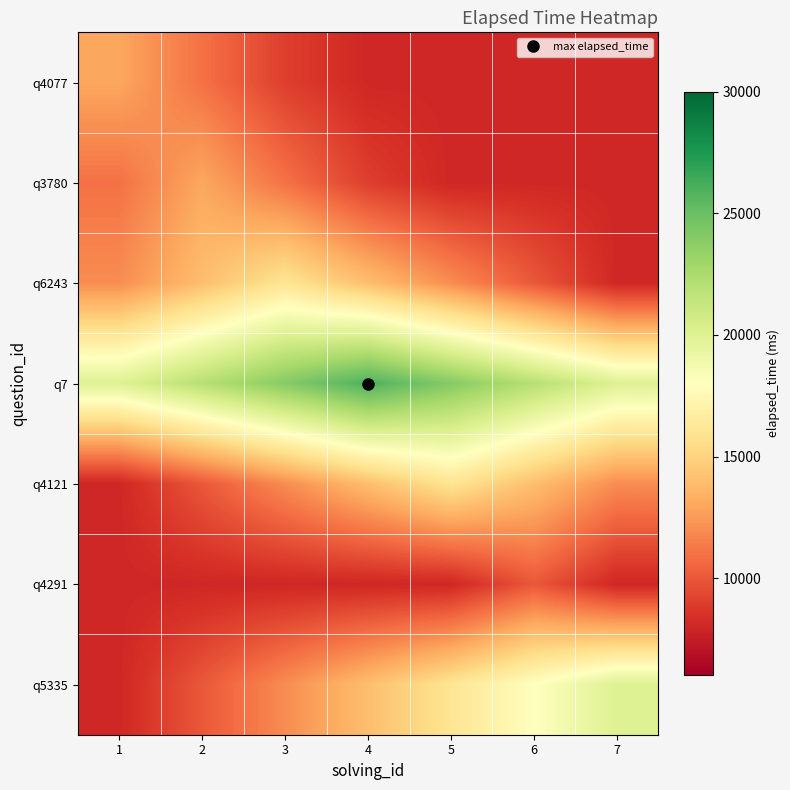

How many series are shown in this chart?

7